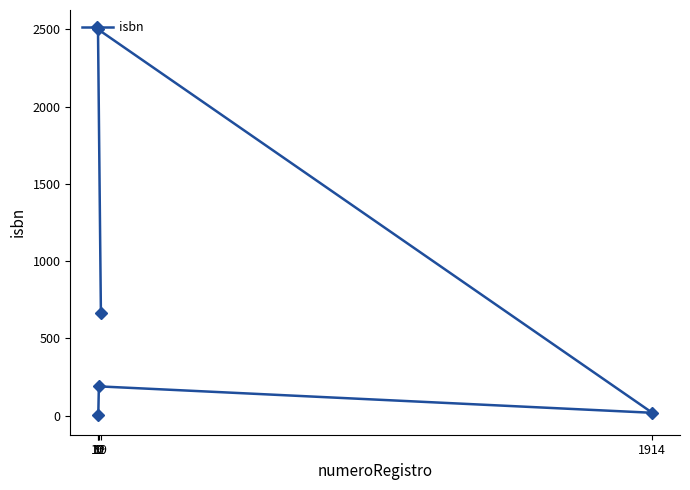

Is it true that the value at 12 is 190?

True